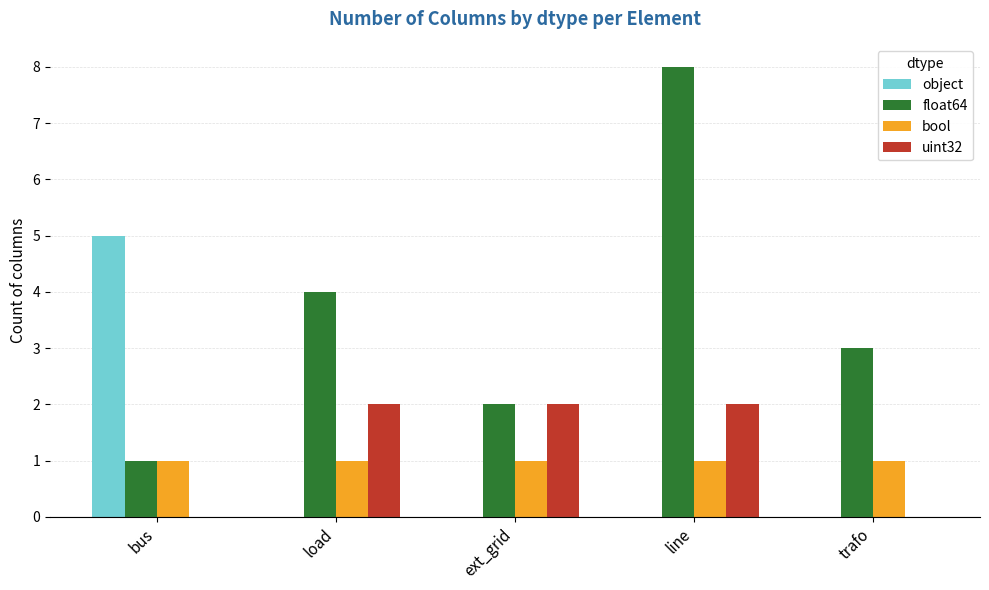

What are all the series names shown in the legend?

object, float64, bool, uint32